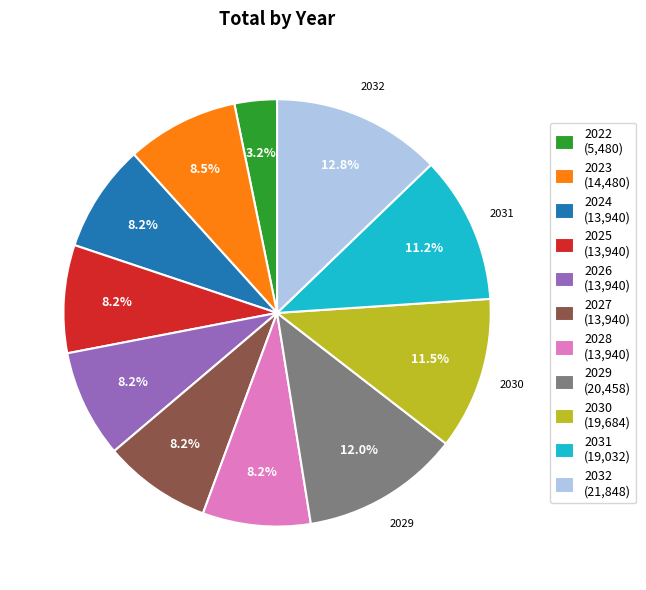

Is there a majority slice in this chart?

No